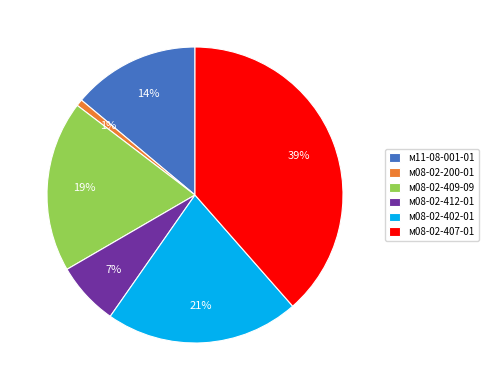

Which has a higher value, м08-02-409-09 or м08-02-402-01?

м08-02-402-01